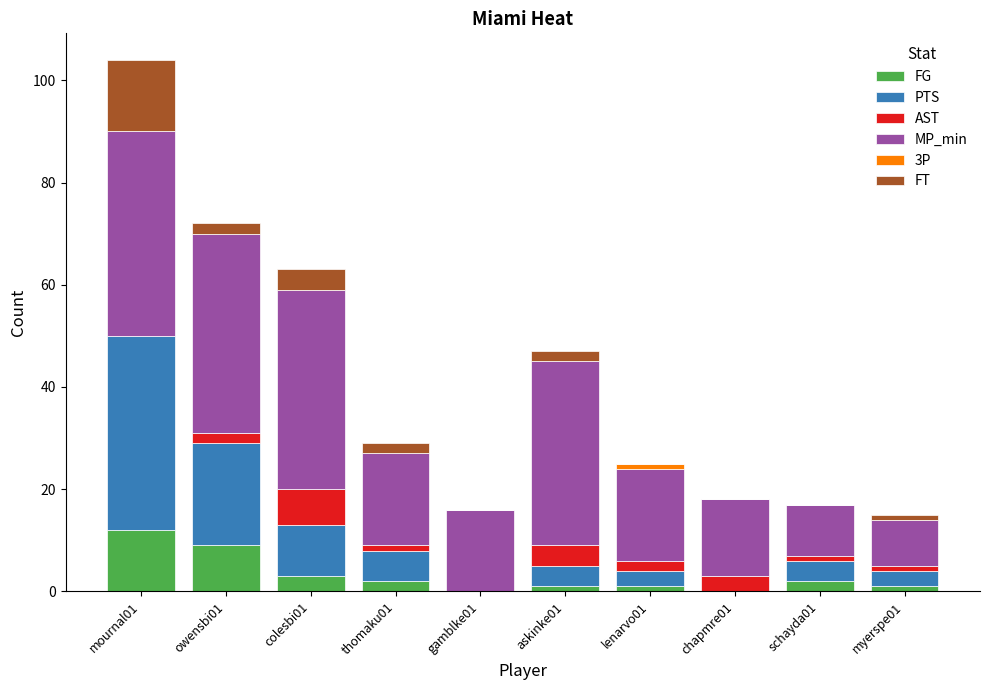

At which category is the sum across all series the highest?

mournal01